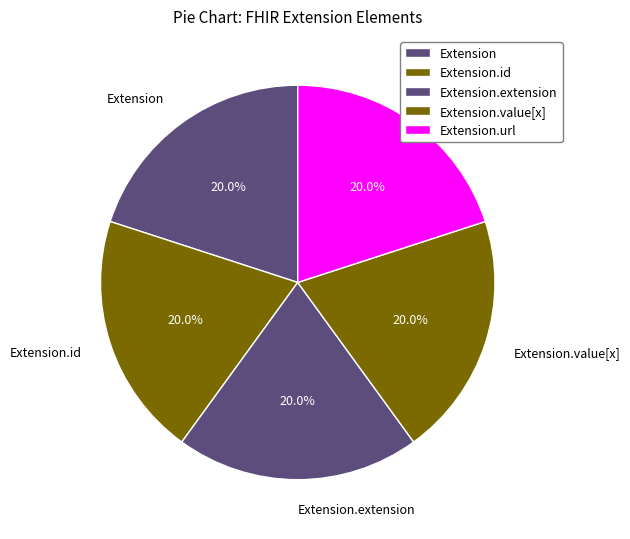

Does Extension represent more than half of the total?

No